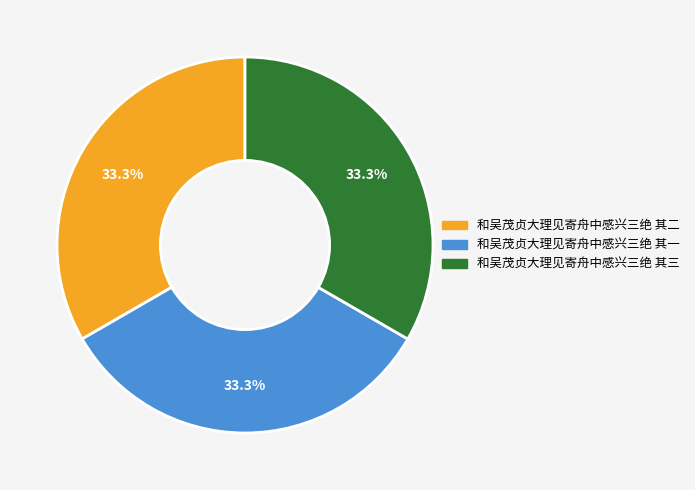

Does 和吴茂贞大理见寄舟中感兴三绝 其二 account for over 50% of the chart?

No